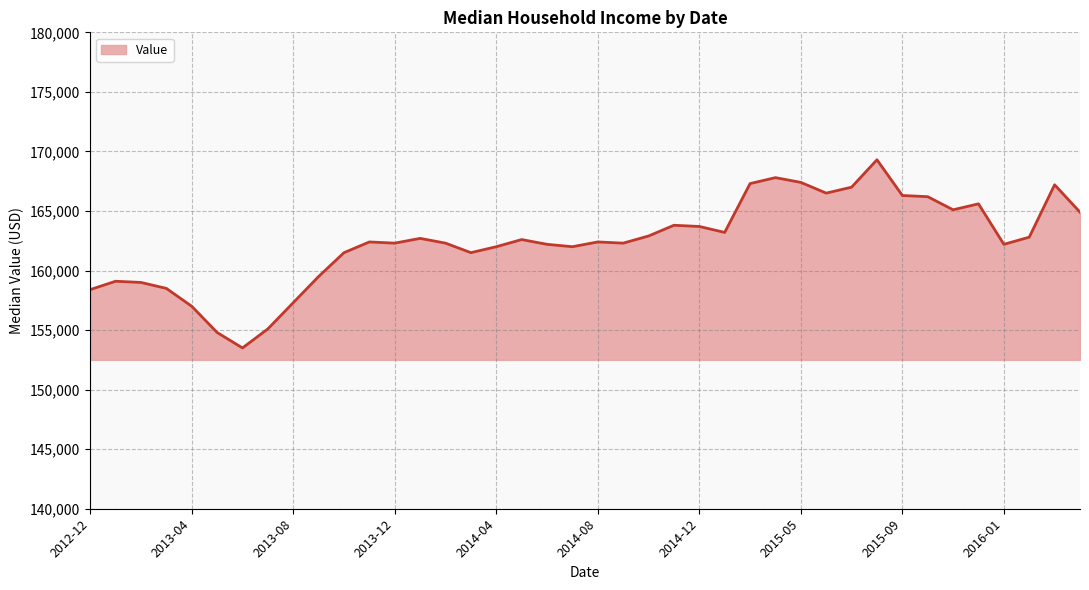

Count the number of categories in the chart.

40